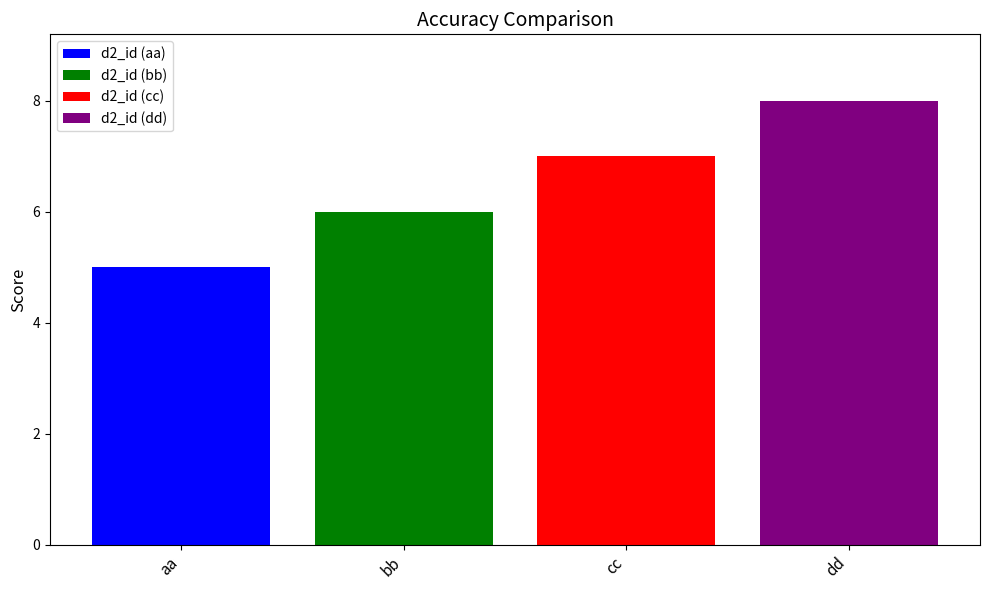

List the series in order of their overall mean, lowest first.

d2_id (aa), d2_id (bb), d2_id (cc), d2_id (dd)